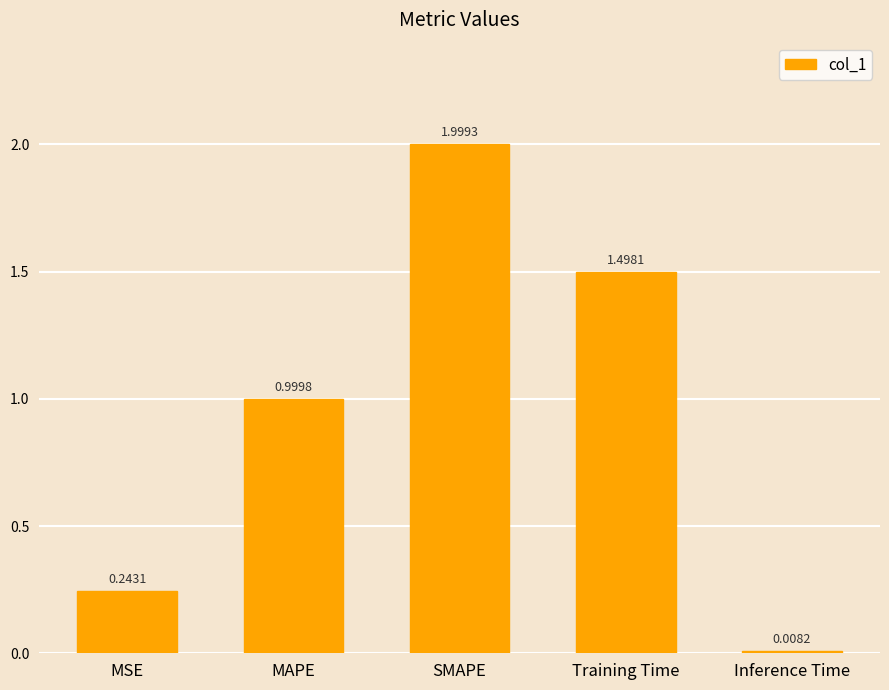

Where is the data nearest to the value 1?

MAPE